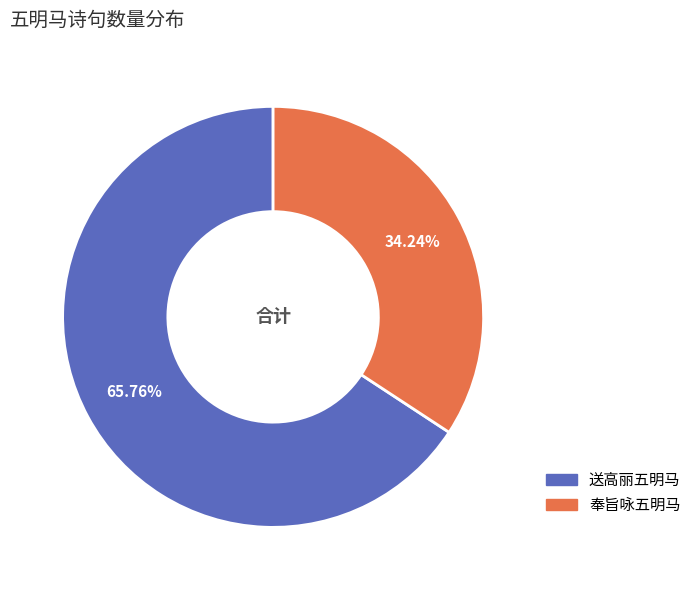

How many slices are in this pie chart?

2